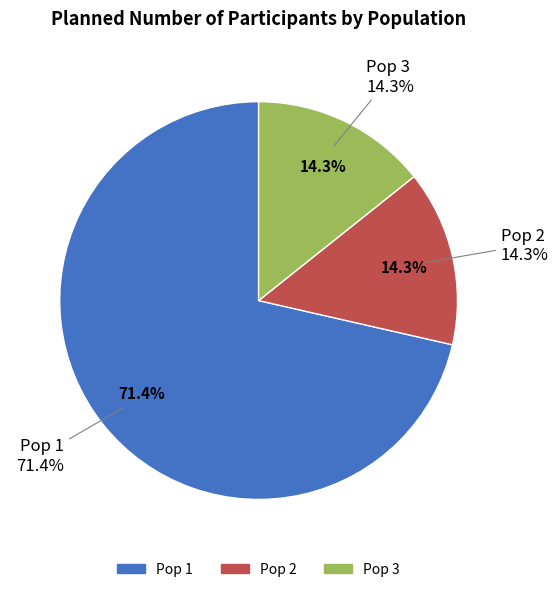

Is there a majority slice in this chart?

Yes